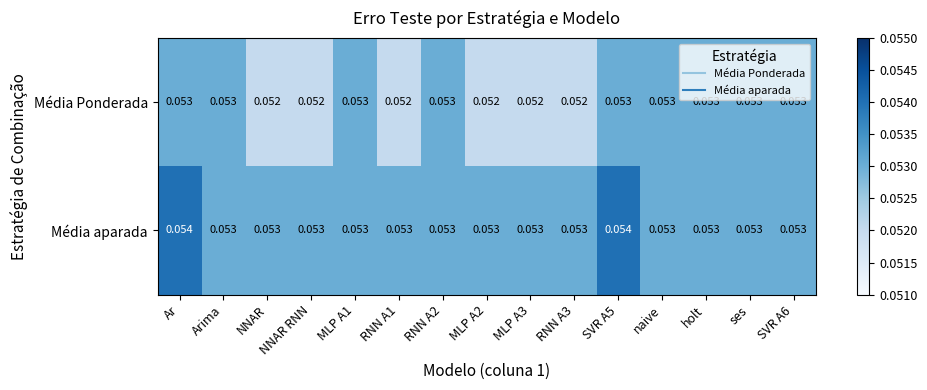

At RNN A3, list the series in order from smallest to largest.

Média Ponderada, Média aparada